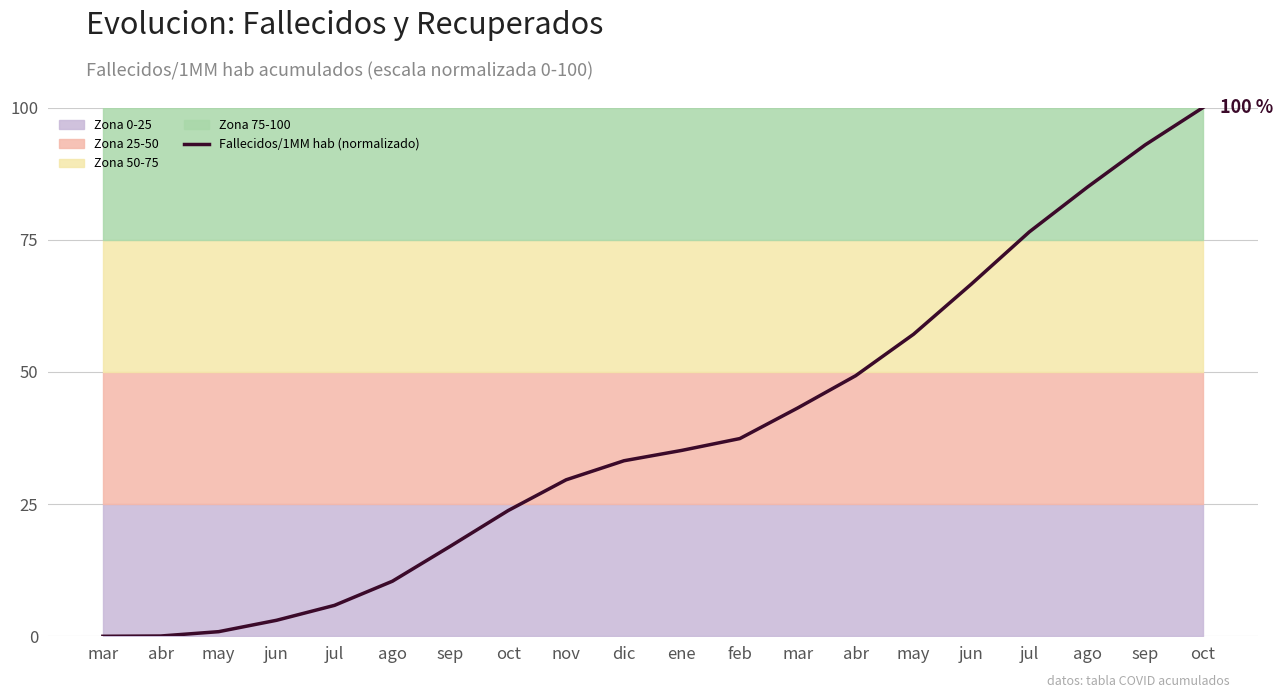

What is the difference between the second highest and minimum values?

92.9